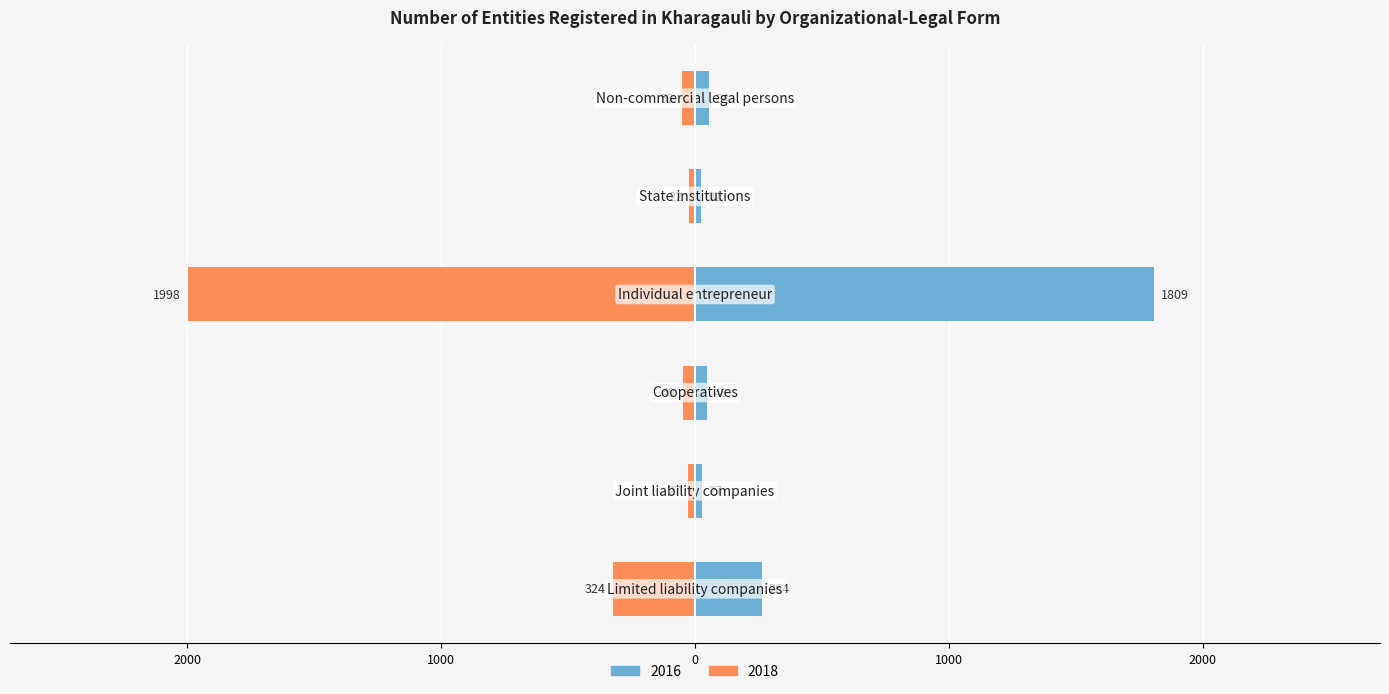

Which has a higher value, Limited liability companies or Cooperatives?

Limited liability companies